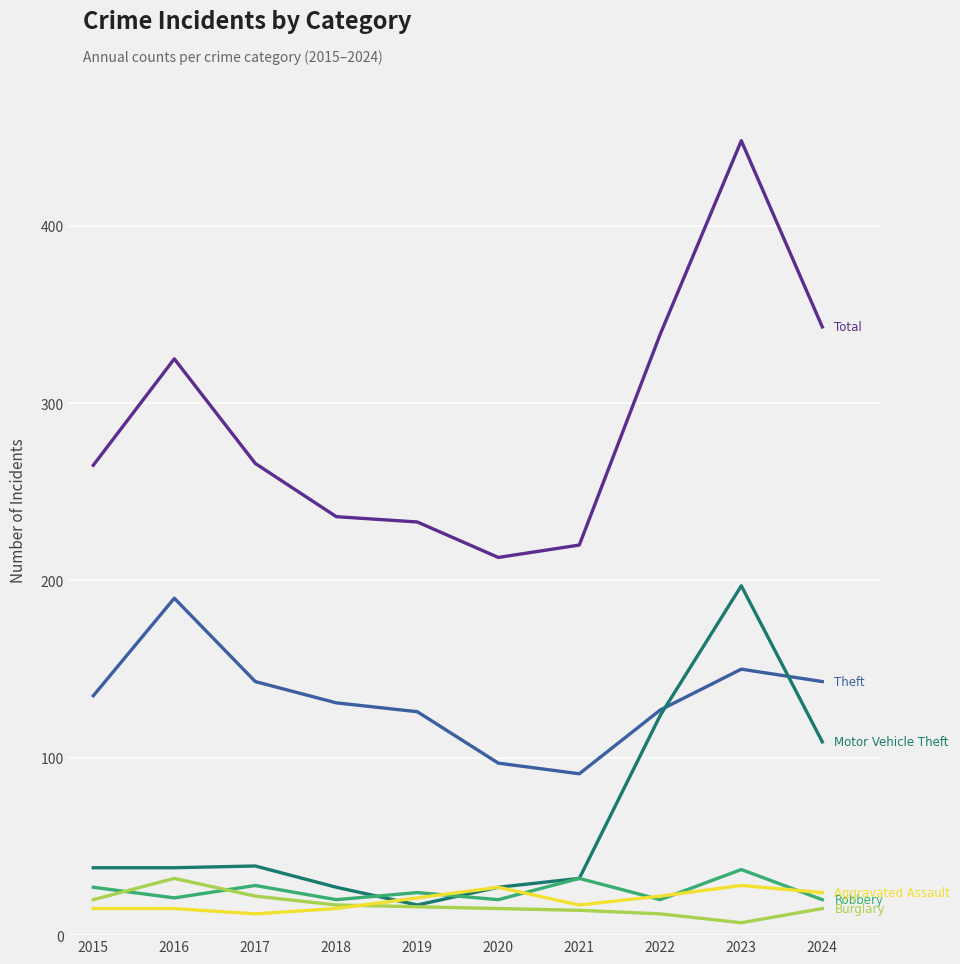

At which category does the chart reach its peak across all series?

2023